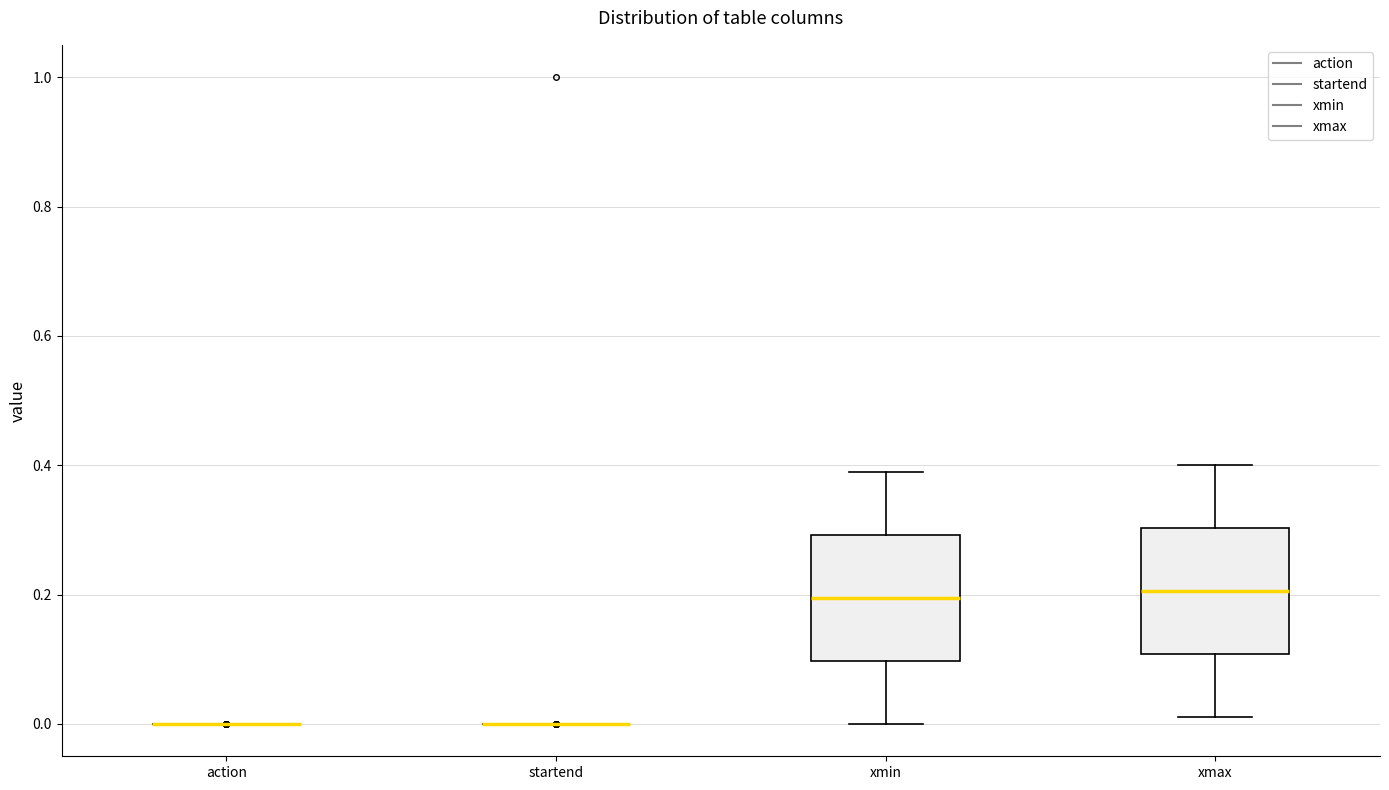

Reading left to right, transcribe this box plot: for each box, give where its median line is, the range the box spans, and where its two whiskers end, as read against the y-axis. The values are not printed on the chart, so give them approximately, as read against the axis.

action: box collapsed to a line at 0.00, whiskers 0.00 to 0.00
startend: box collapsed to a line at 0.00, whiskers 0.00 to 0.00
xmin: median 0.20, box 0.10 to 0.30, whiskers 0.00 to 0.40
xmax: median 0.20, box 0.10 to 0.30, whiskers 0.02 to 0.40